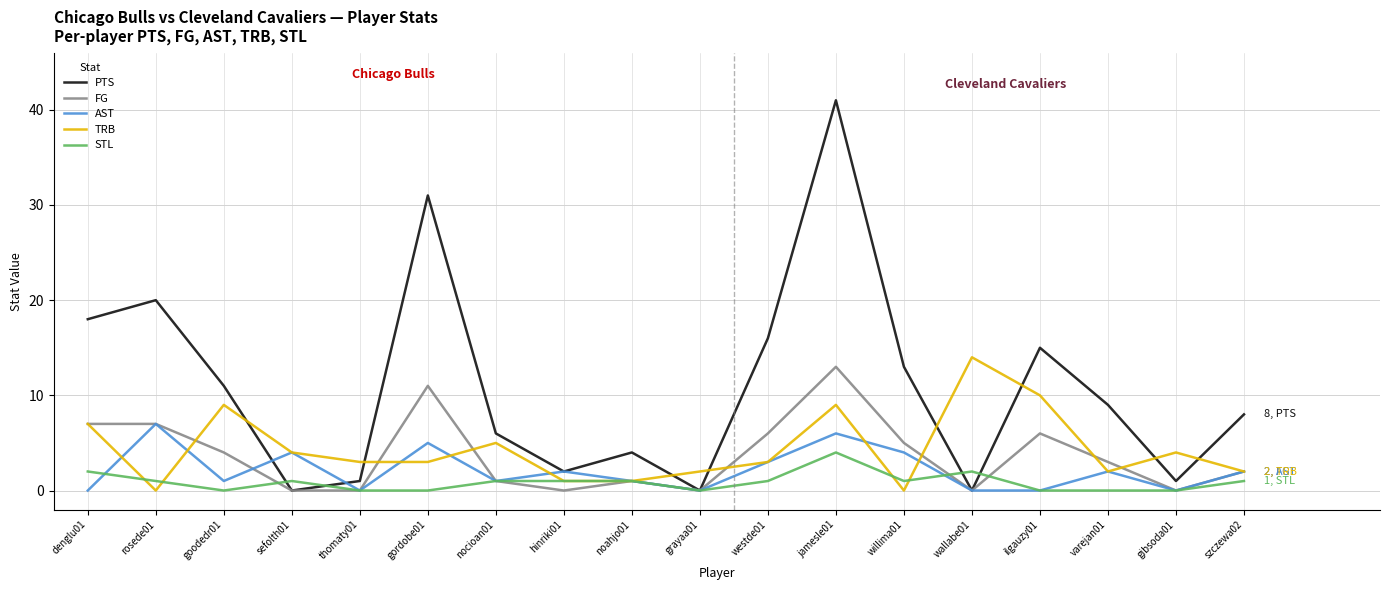

What is the greatest value displayed?

41